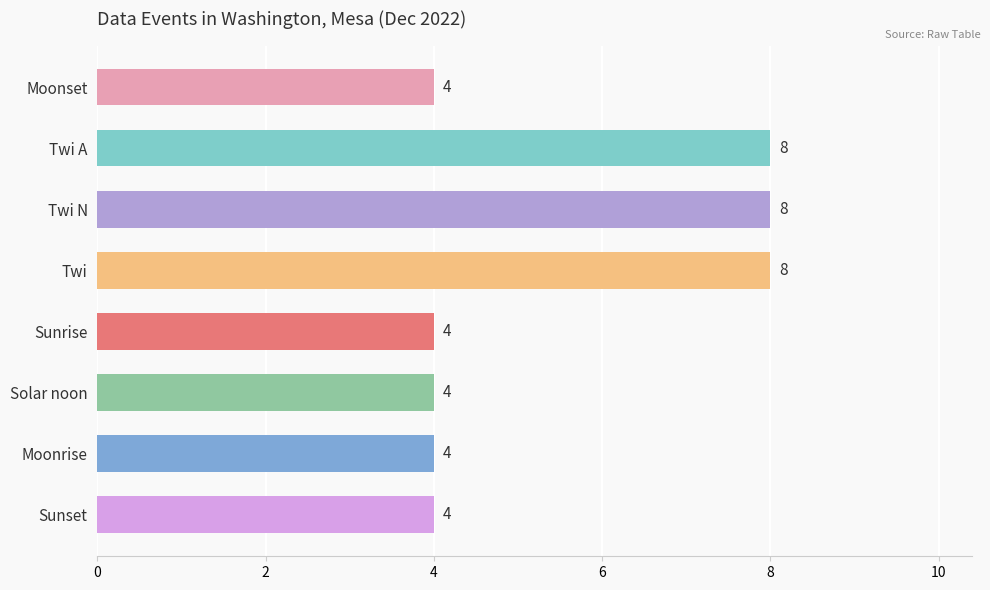

Reading top to bottom, list all the values displayed in this chart.

4	8	8	8	4	4	4	4